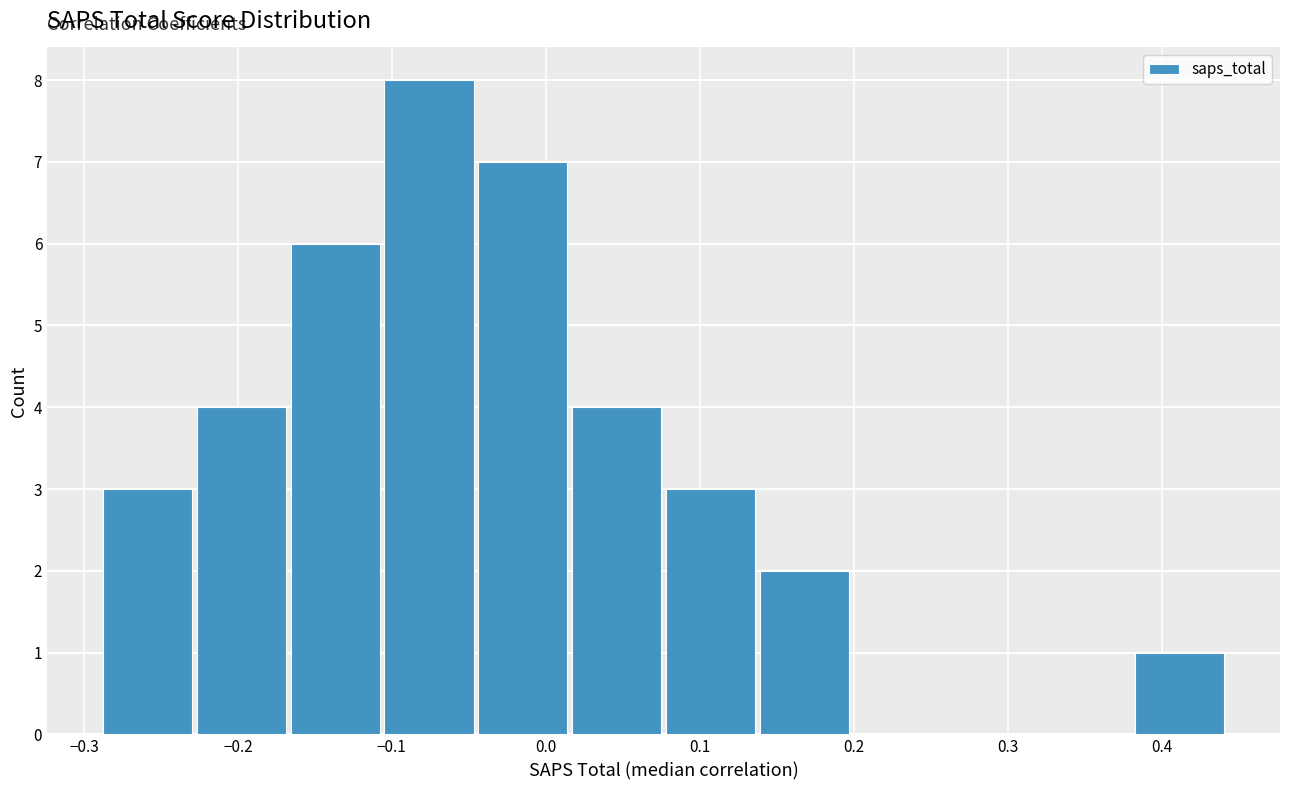

Reading left to right, list every bar in this chart as the range it spans on the x-axis followed by its height. Neither the bar edges nor the heights are printed on the chart, so give them approximately, as read against the axes.

-0.29 to -0.23: 3
-0.23 to -0.17: 4
-0.17 to -0.10: 6
-0.10 to -0.04: 8
-0.04 to 0.02: 7
0.02 to 0.08: 4
0.08 to 0.14: 3
0.14 to 0.20: 2
0.20 to 0.26: 0
0.26 to 0.32: 0
0.32 to 0.38: 0
0.38 to 0.44: 1